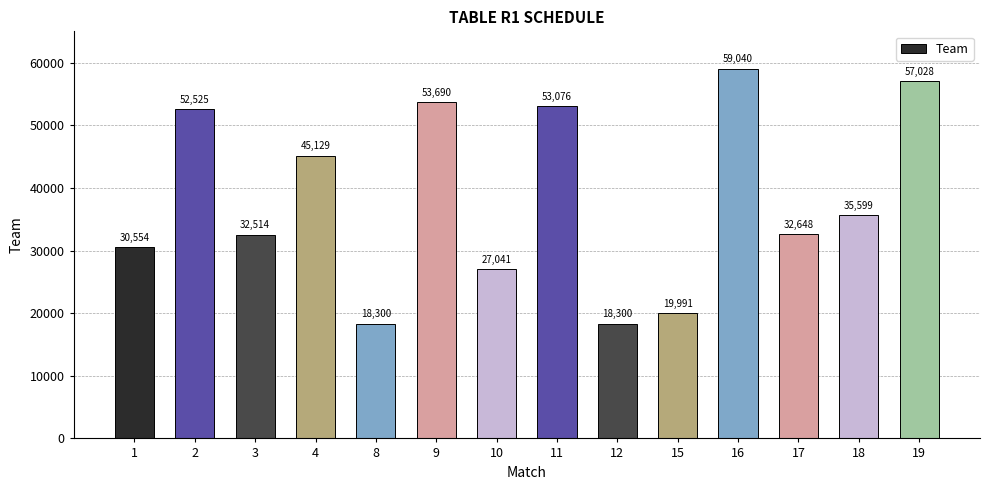

What is the difference between the second highest and minimum values?

38728